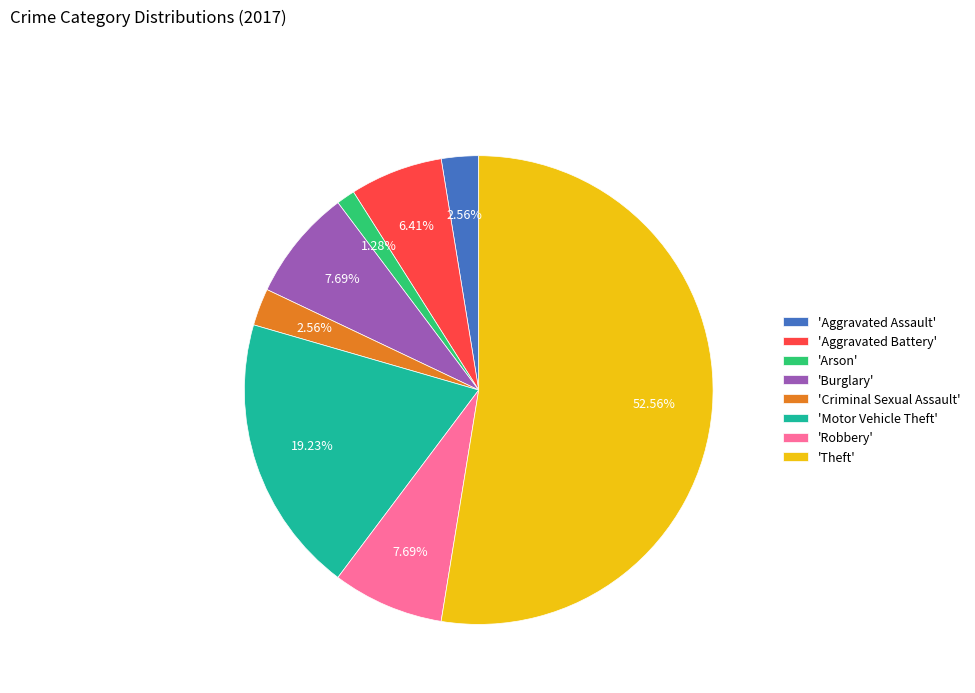

Do 'Aggravated Battery' and 'Theft' together represent more than half of the pie?

Yes